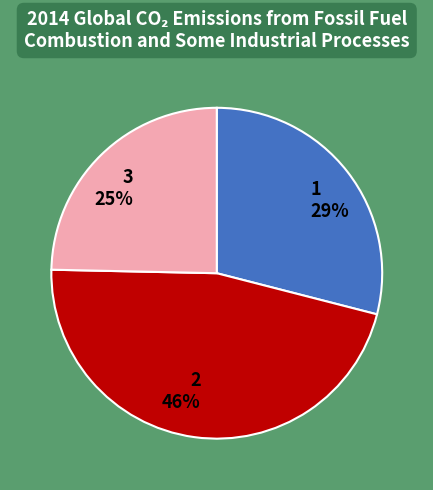

Combined, do 2 and 1 account for over 50%?

Yes